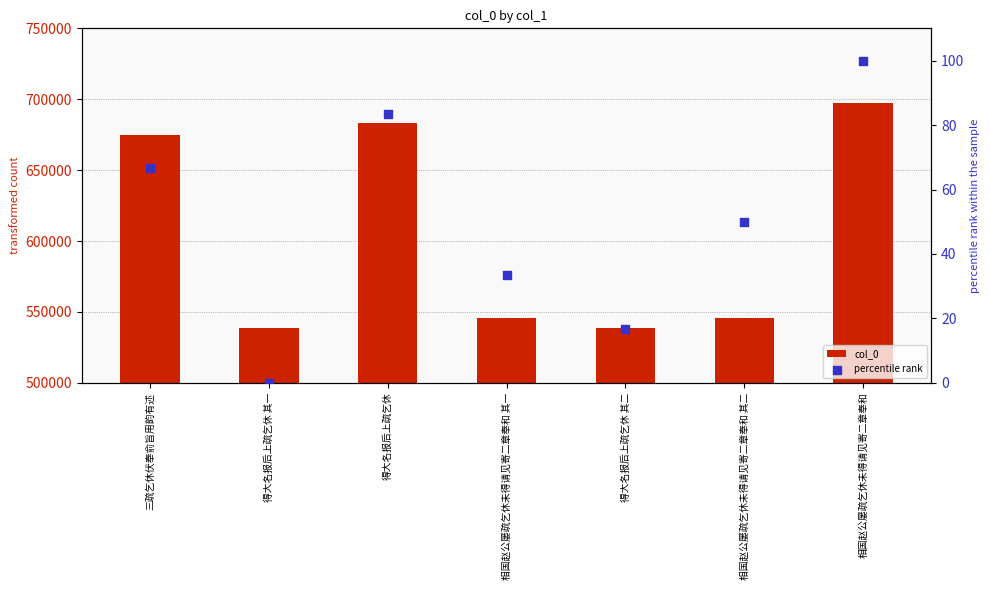

Which series contains the highest Y value?

col_0